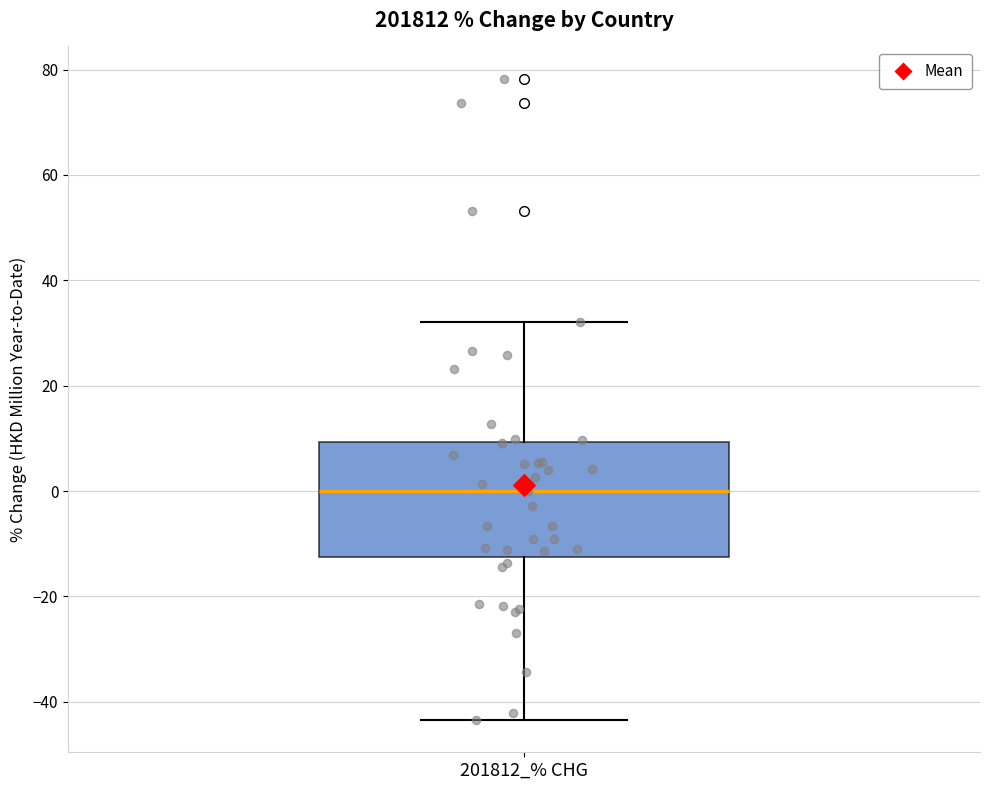

Read this box plot against the y-axis: the position of the median line, the range covered by the box, and the ends of both whiskers. The values are not printed on the chart, so give them approximately, as read against the axis.

median 0, box -12 to 10, whiskers -44 to 32